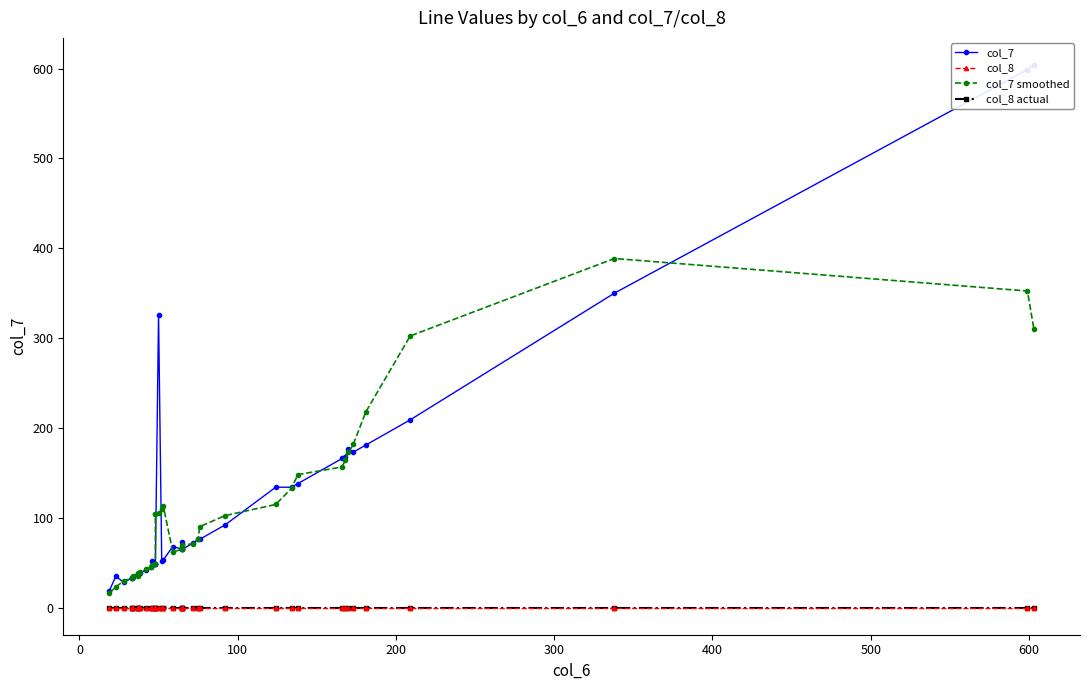

What is the value of the col_7 smoothed point at the 10th from the left?

39.8